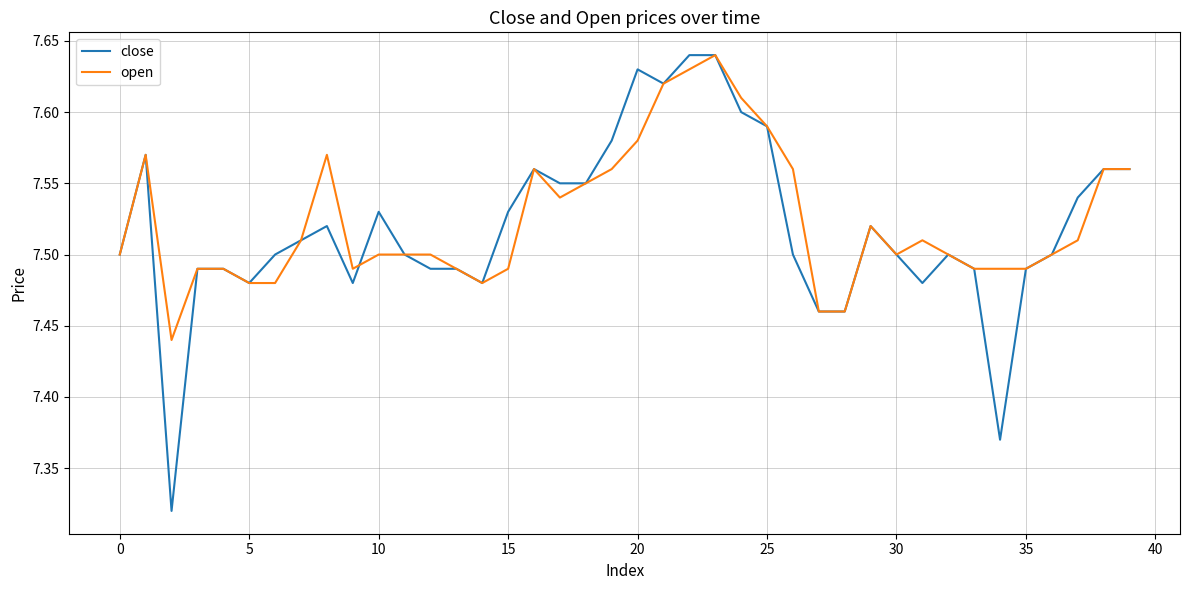

How many open values are between 7 and 8?

40